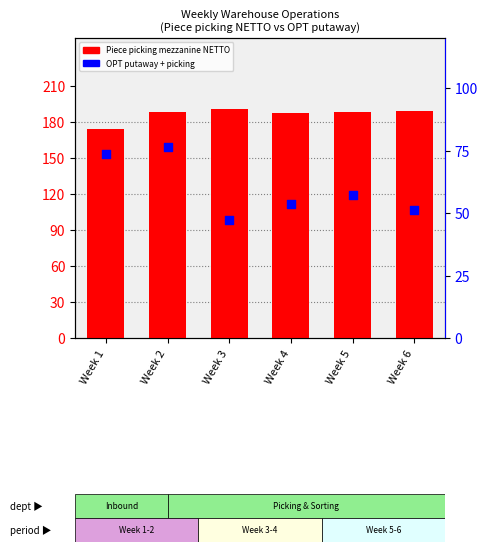

Which series contains the lowest Y value?

OPT putaway + picking